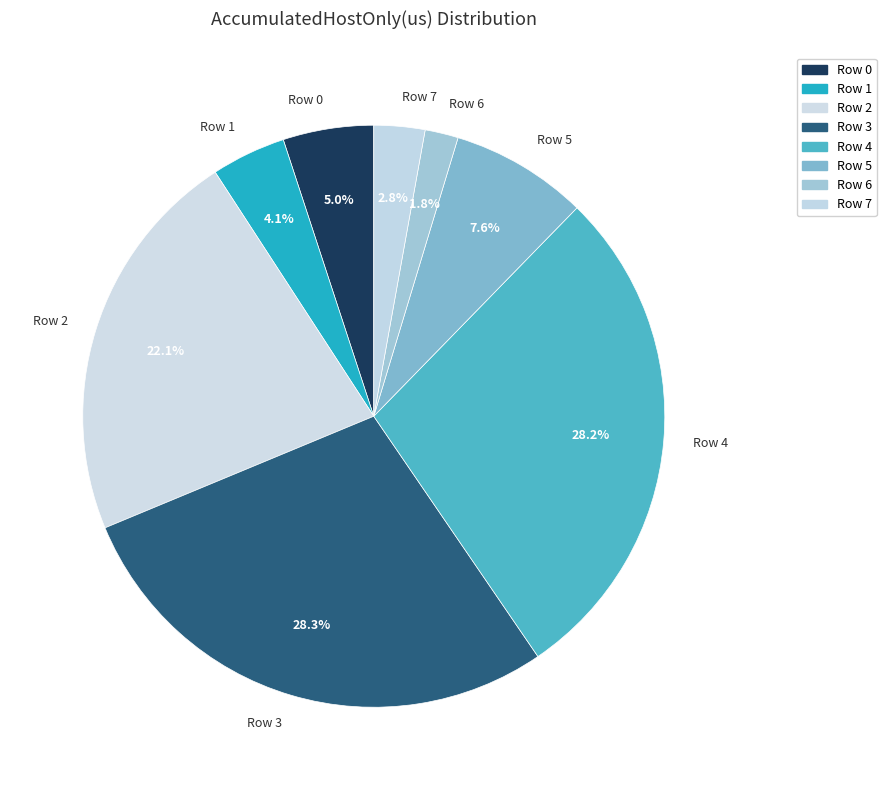

Combined, what portion of the pie is Row 3 and Row 1?

32.4%